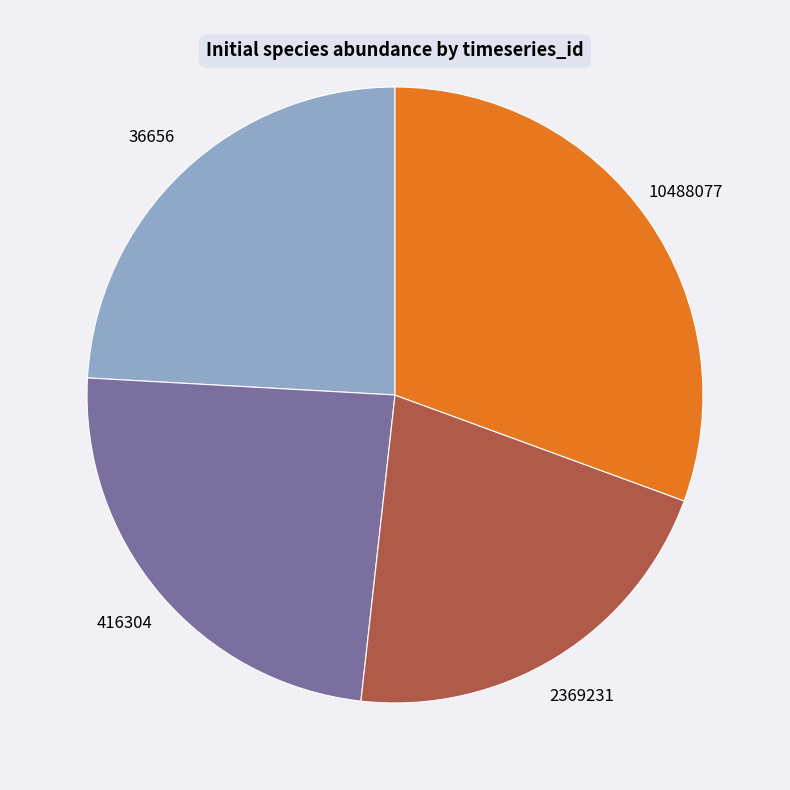

Is there any slice that represents more than half of the pie?

No